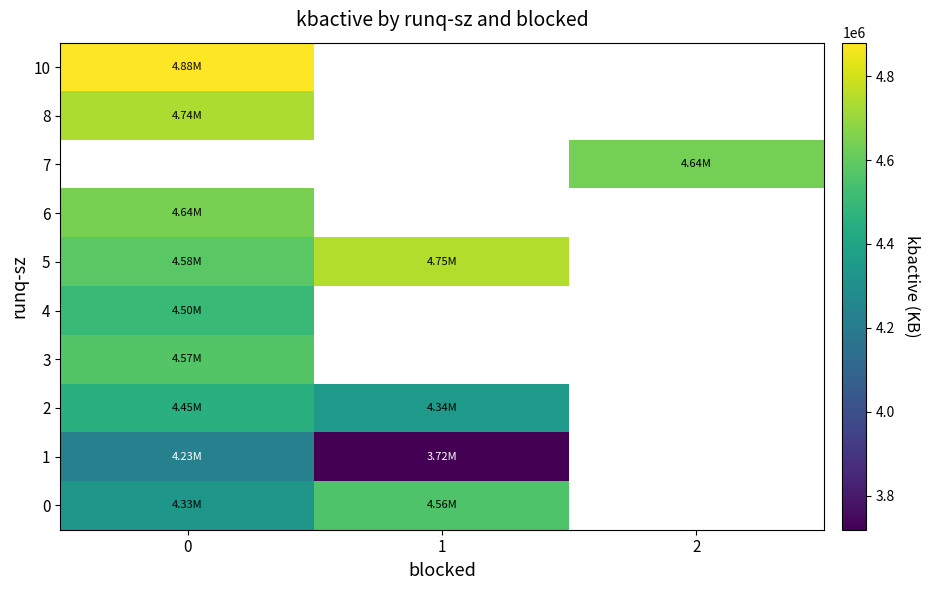

Between 0 and 2, which is larger?

2